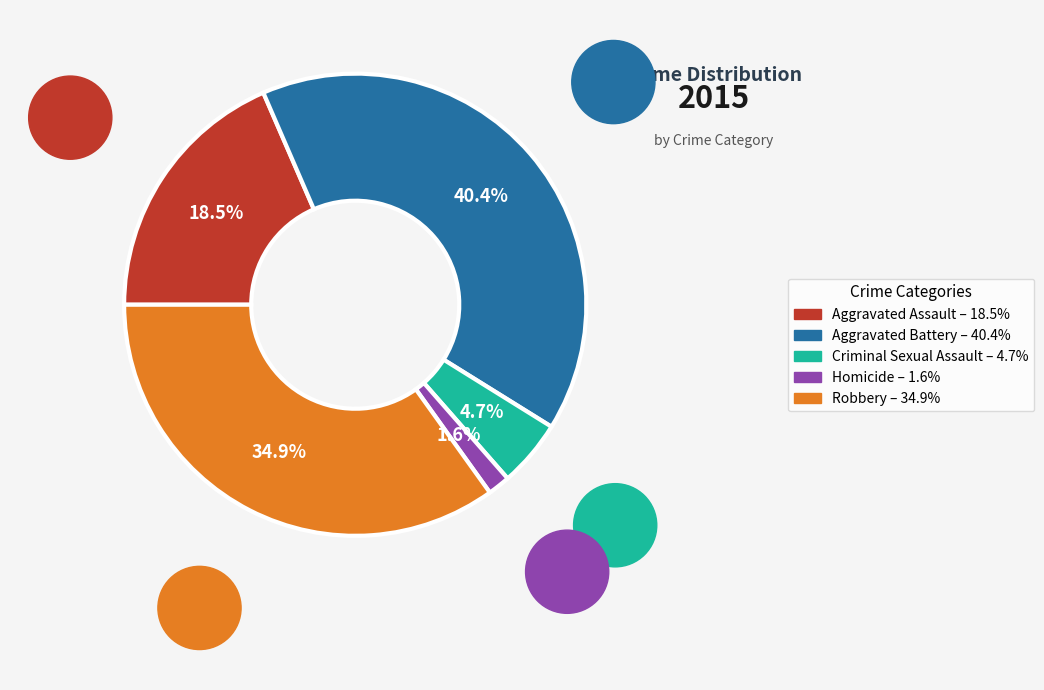

Do Robbery and Homicide together represent more than half of the pie?

No